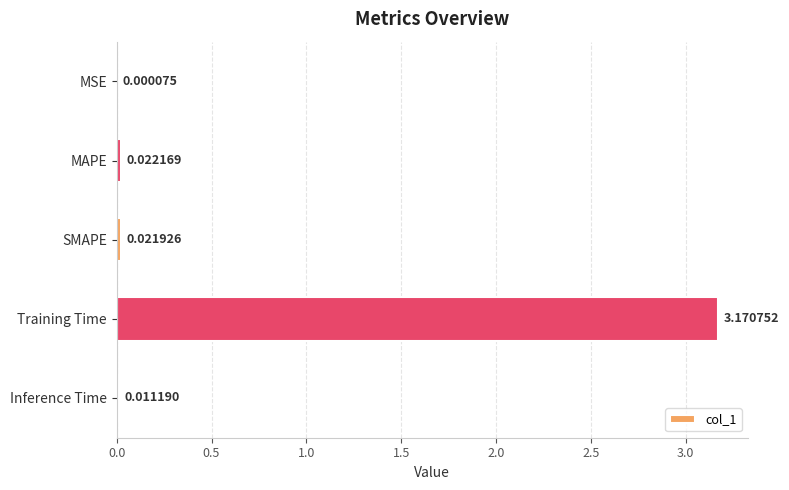

What is the change in value from MSE to Training Time?

+3.2